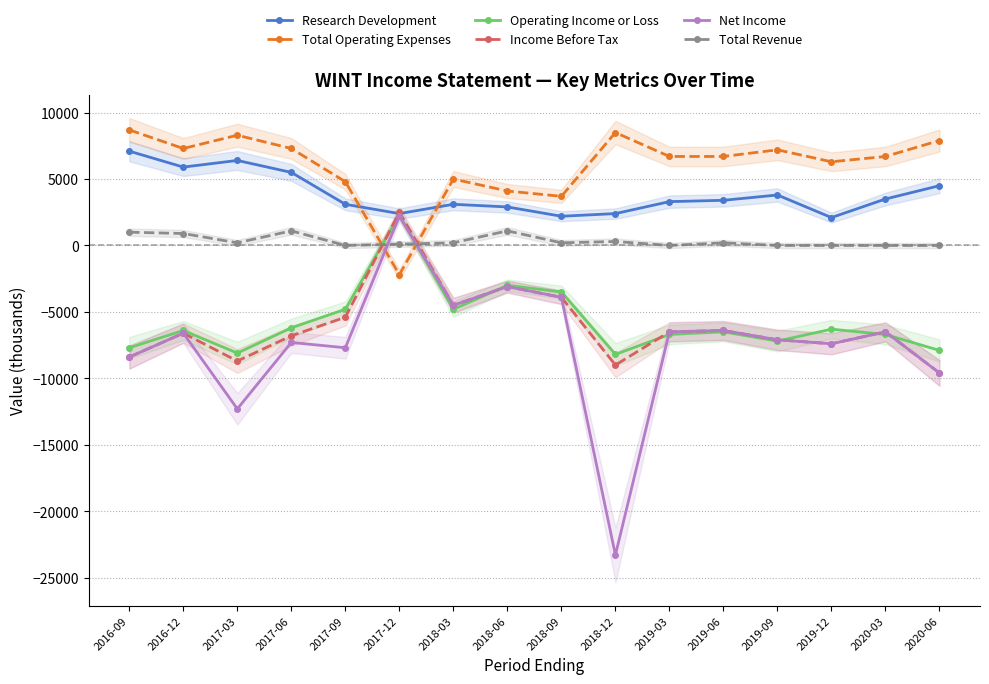

What is the maximum value for Total Operating Expenses?

8700